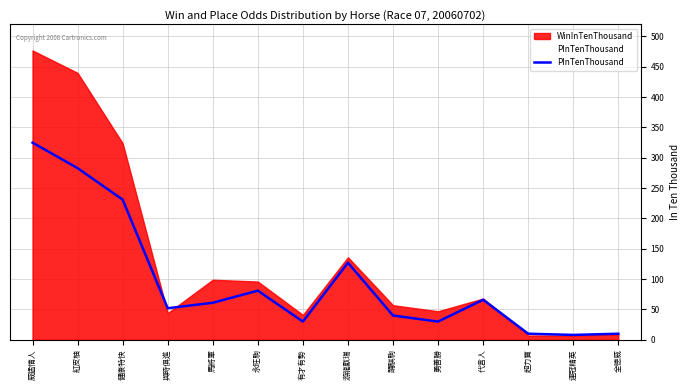

What is the difference between the maximum and minimum values?

317